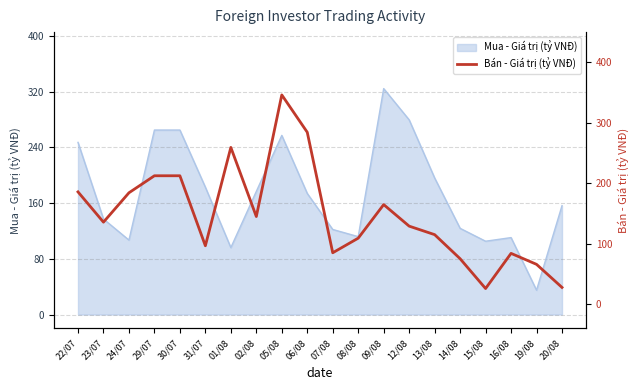

Where is the data nearest to the value 185?

22/07